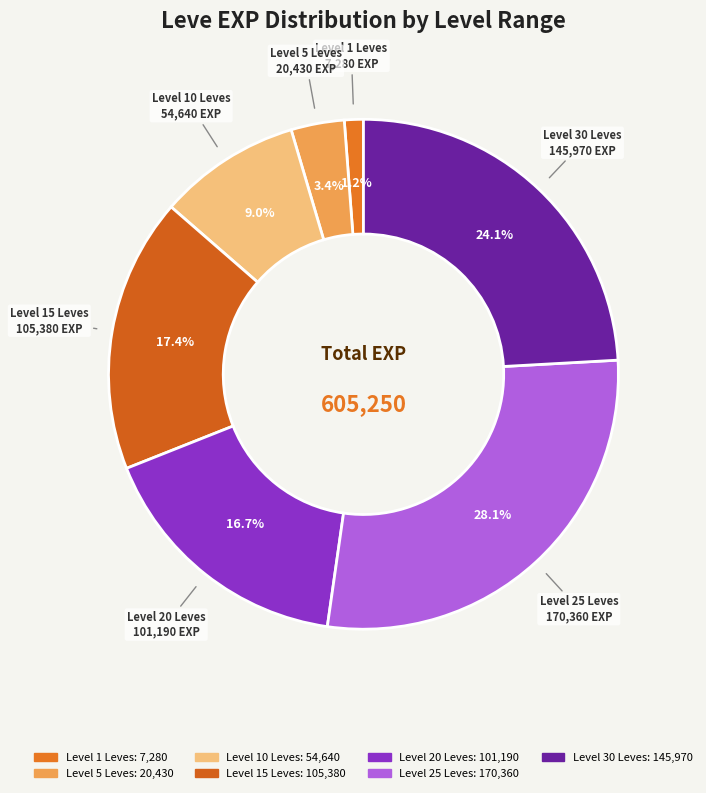

How many segments does this pie chart have?

7